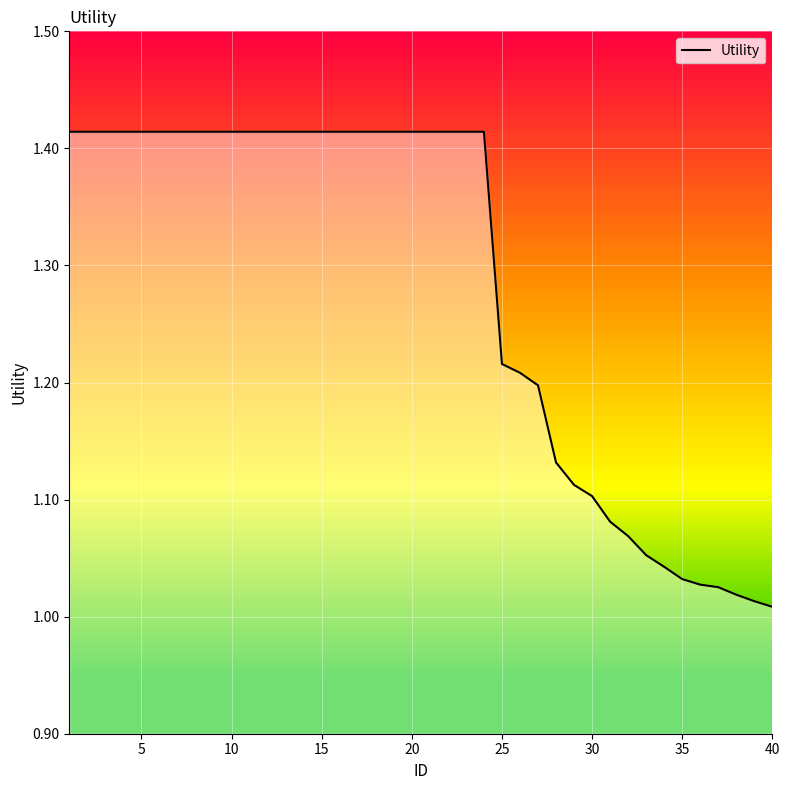

How many categories are shown in the chart?

40